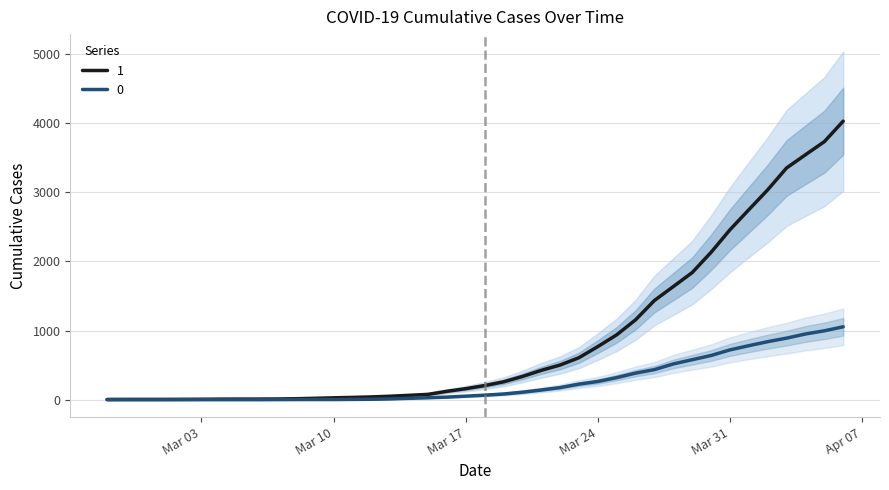

Which series has the largest total across all categories?

1